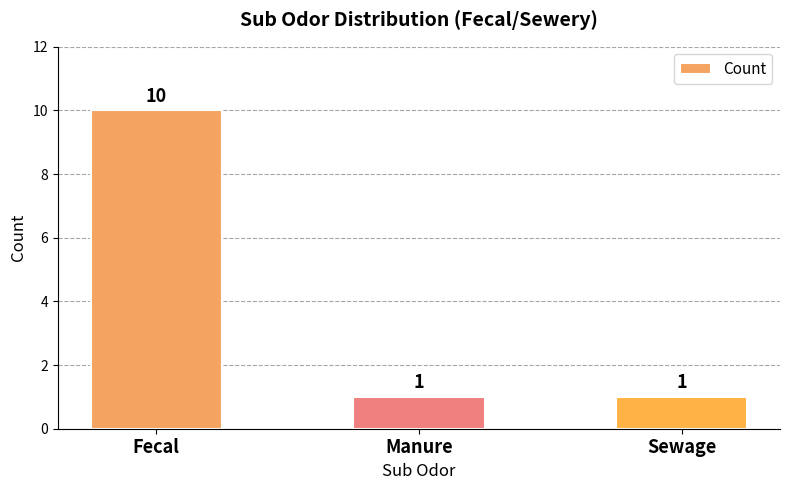

How many values are between 1 and 10?

3